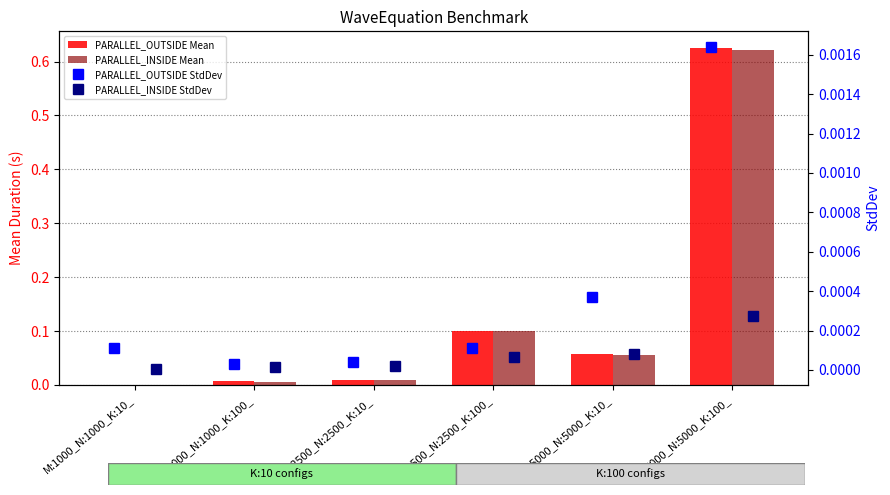

The PARALLEL_INSIDE Mean series shows 0.0 at M:1000_N:1000_K:10_. True or false?

False